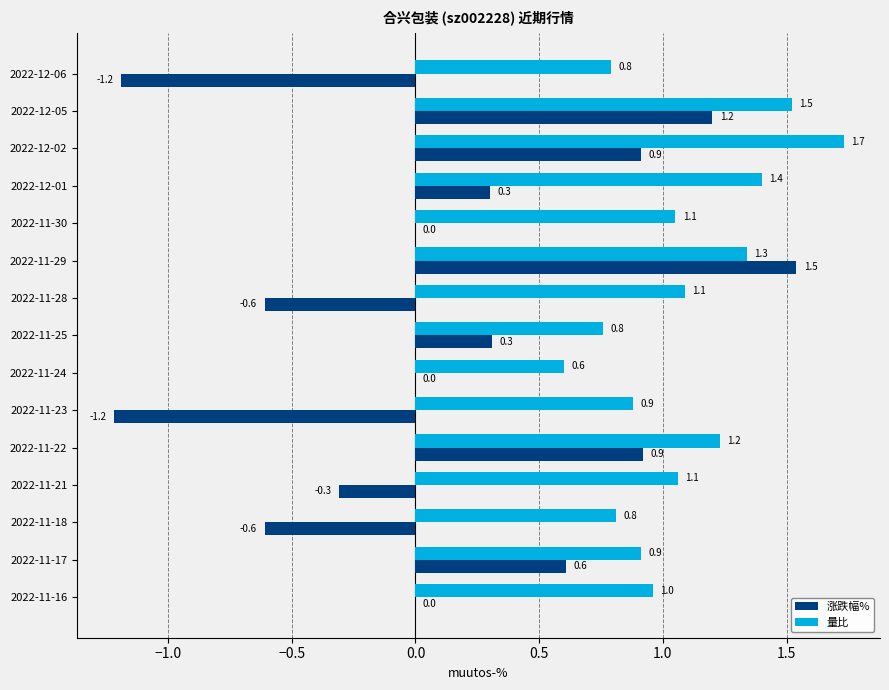

What is the highest value of the 涨跌幅% series?

1.5